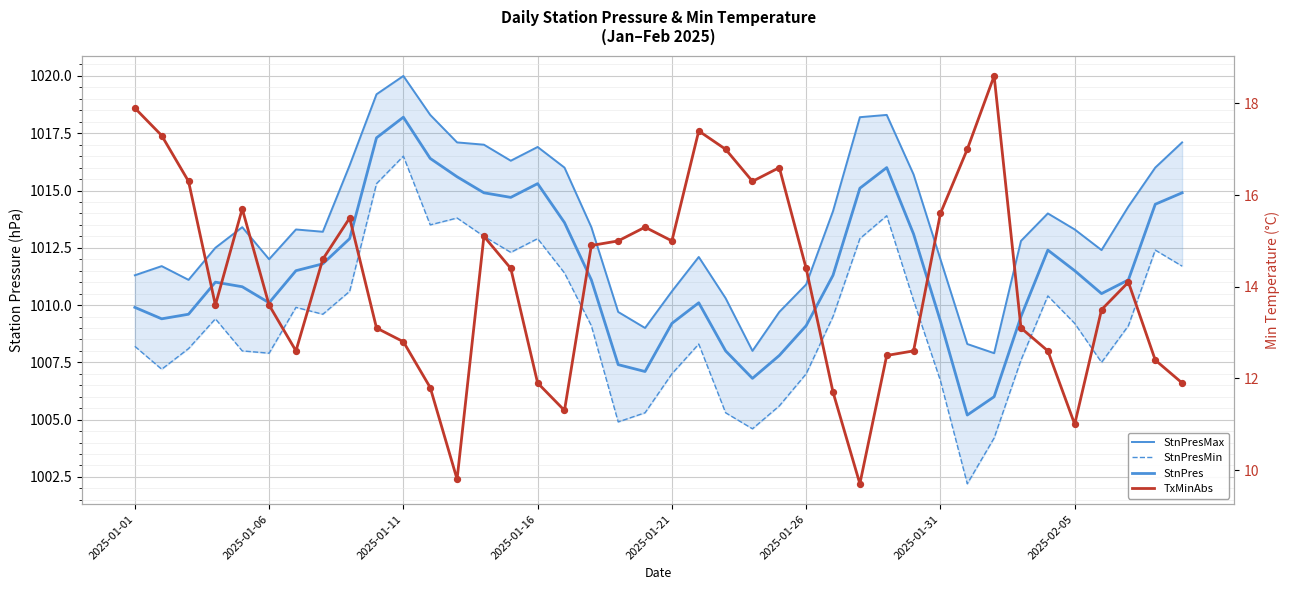

Which series has the largest total across all categories?

StnPresMax